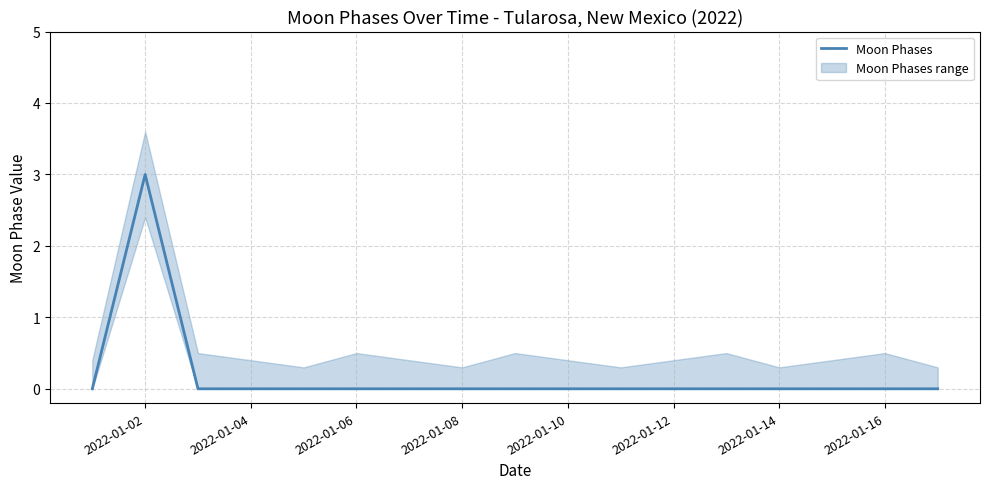

What is the maximum value shown in the chart?

3